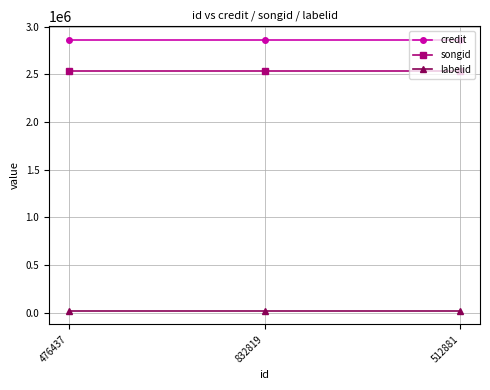

What position from the left is 832819?

2